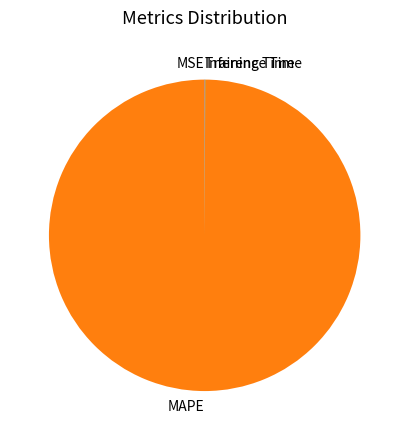

Is MAPE the majority of the pie?

Yes